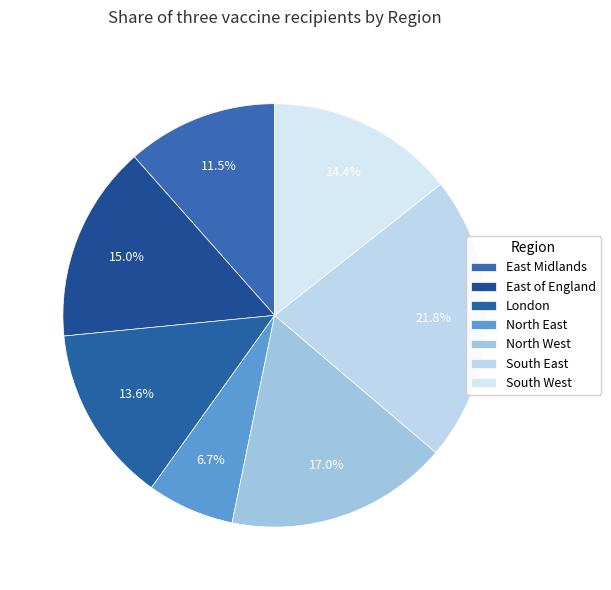

To the nearest percent, what portion does East of England represent?

15%